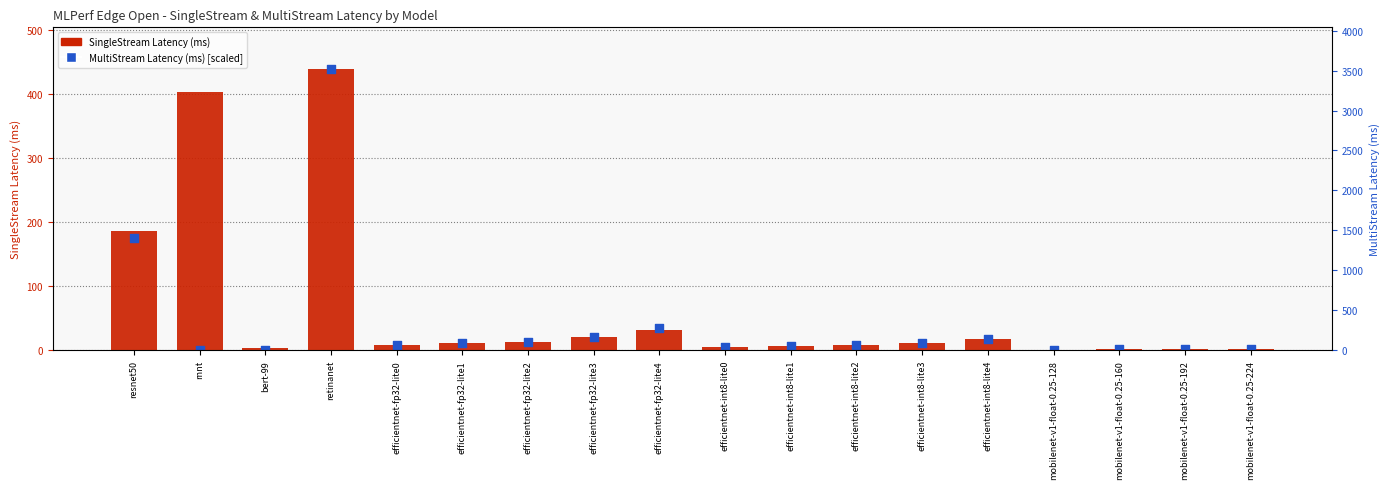

Which series reaches the minimum Y coordinate?

MultiStream Latency (ms) [scaled]